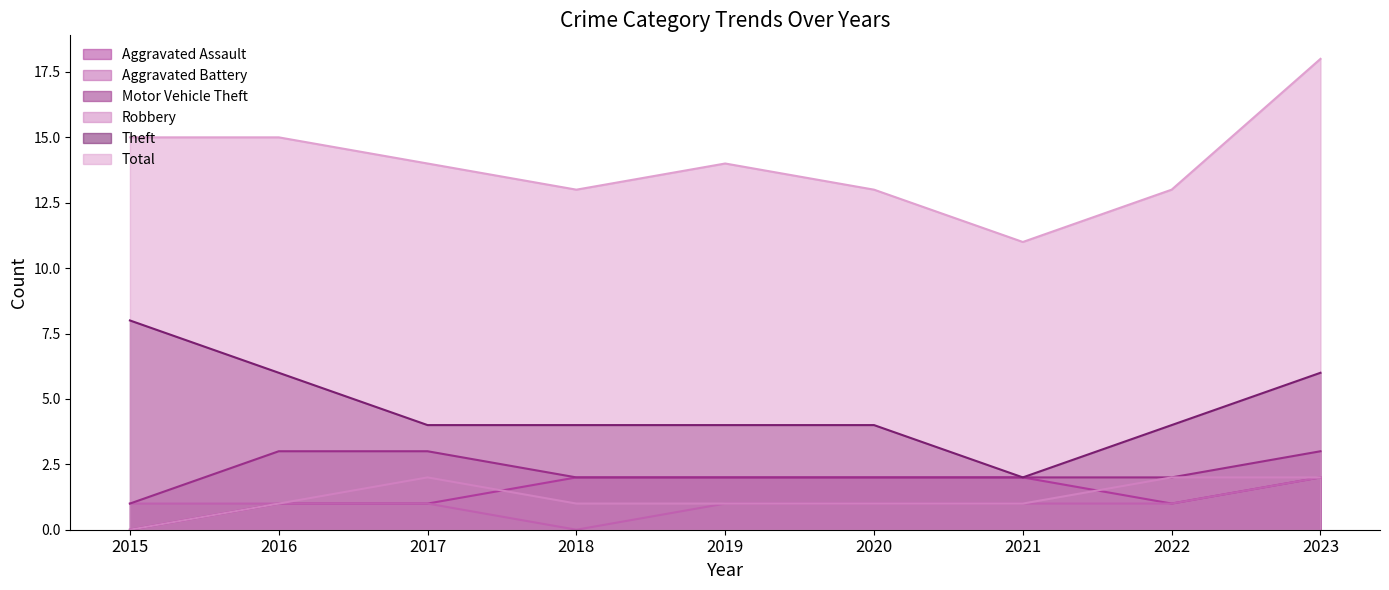

List the series in order of their peak value, lowest first.

Aggravated Battery, Aggravated Assault, Robbery, Motor Vehicle Theft, Theft, Total